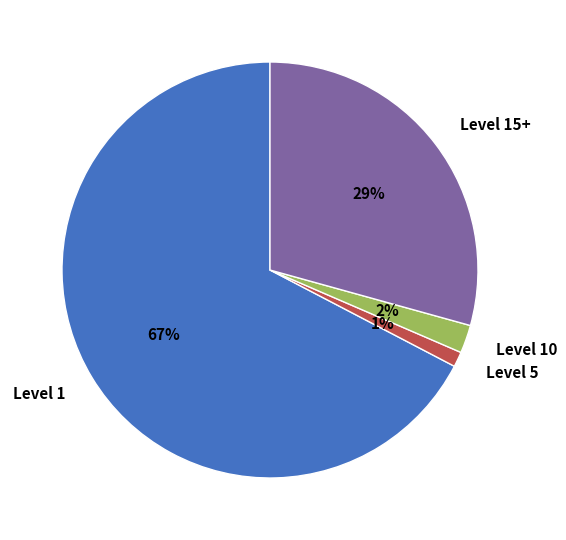

Rank the categories by value from lowest to highest.

Level 5, Level 10, Level 15+, Level 1